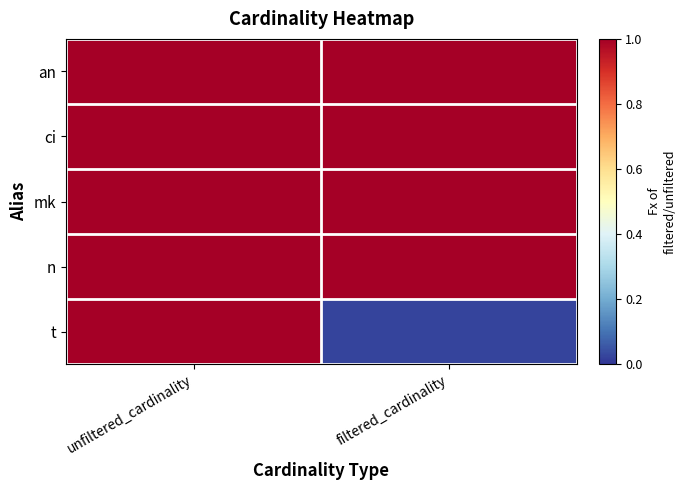

Reading right to left, what are all the values shown in this chart?

an: filtered_cardinality=1.0	unfiltered_cardinality=1.0
ci: filtered_cardinality=1.0	unfiltered_cardinality=1.0
mk: filtered_cardinality=1.0	unfiltered_cardinality=1.0
n: filtered_cardinality=1.0	unfiltered_cardinality=1.0
t: filtered_cardinality=0.0	unfiltered_cardinality=1.0